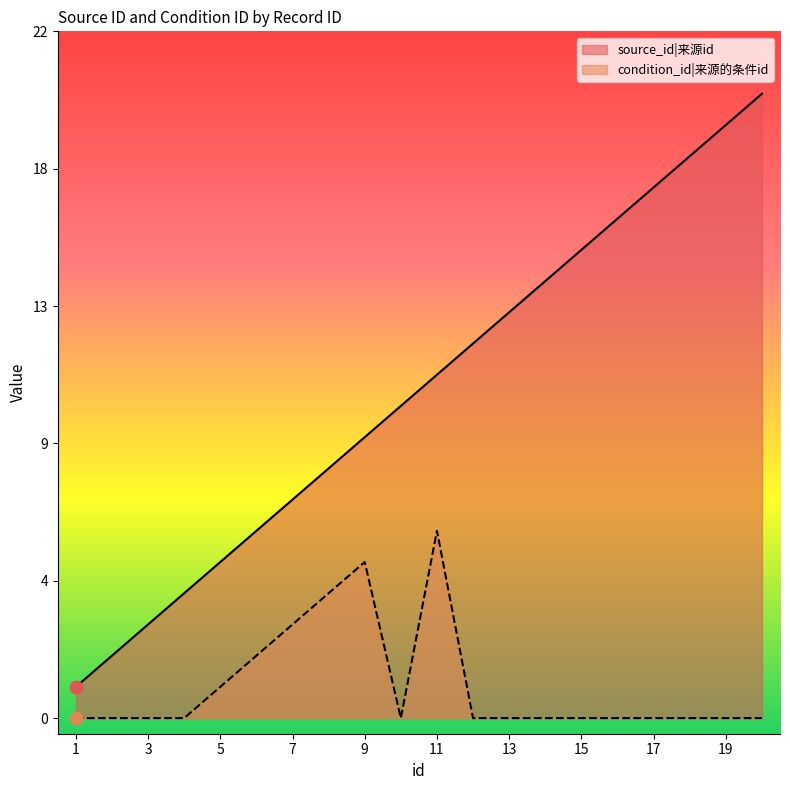

Which series has the widest spread of Y values?

source_id